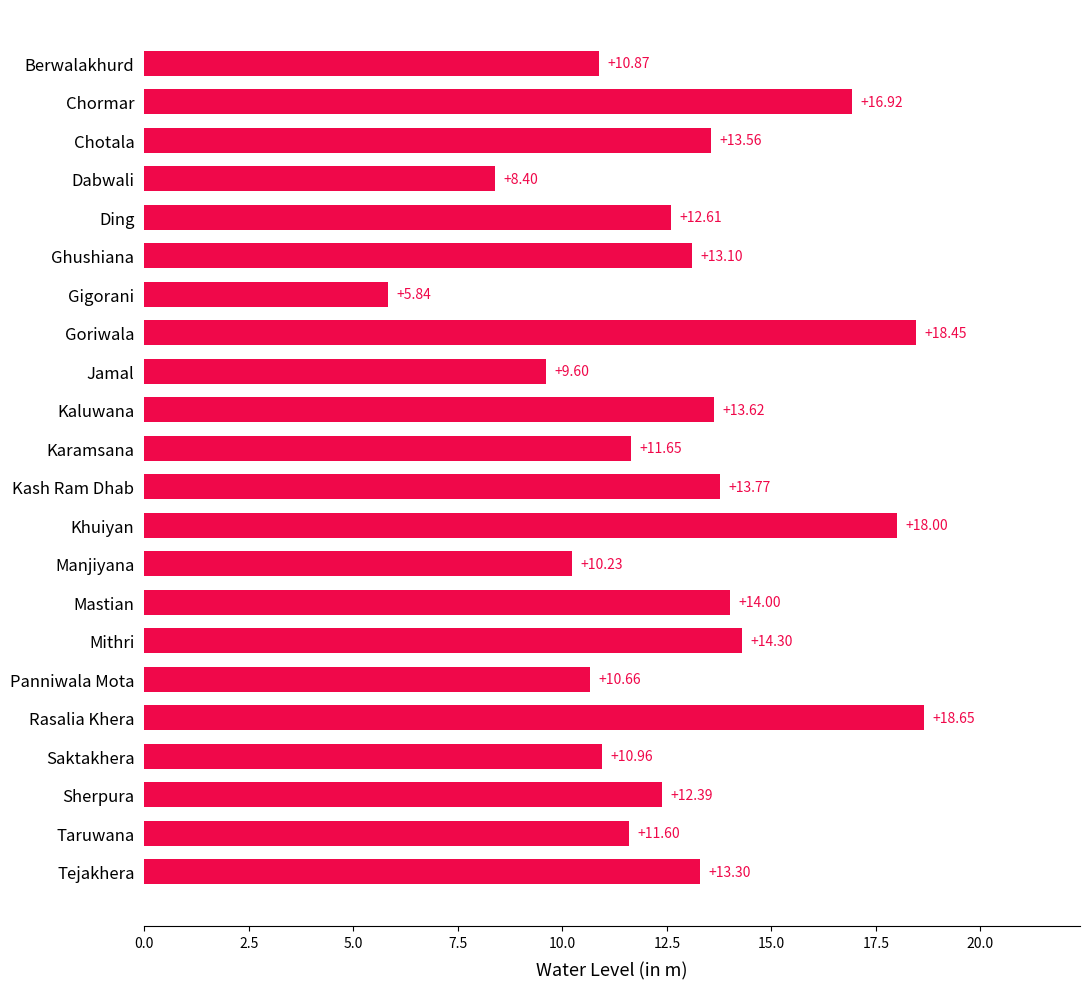

Where is the data nearest to the value 12?

Karamsana